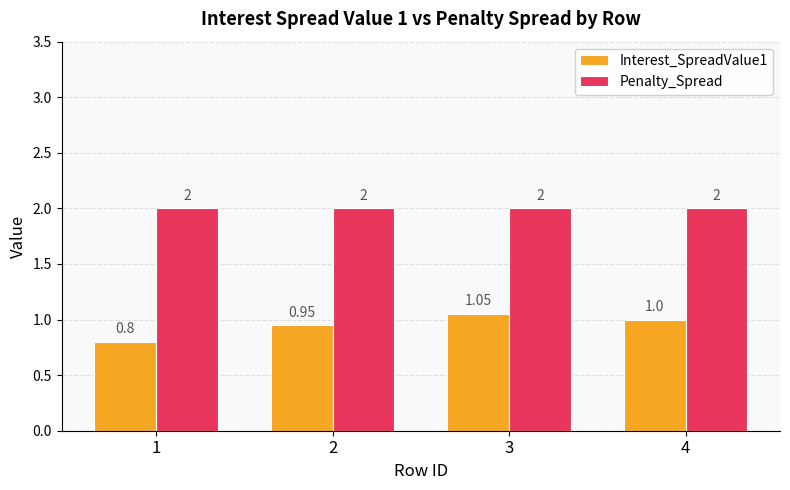

Rank the series by their average value, from highest to lowest.

Penalty_Spread, Interest_SpreadValue1